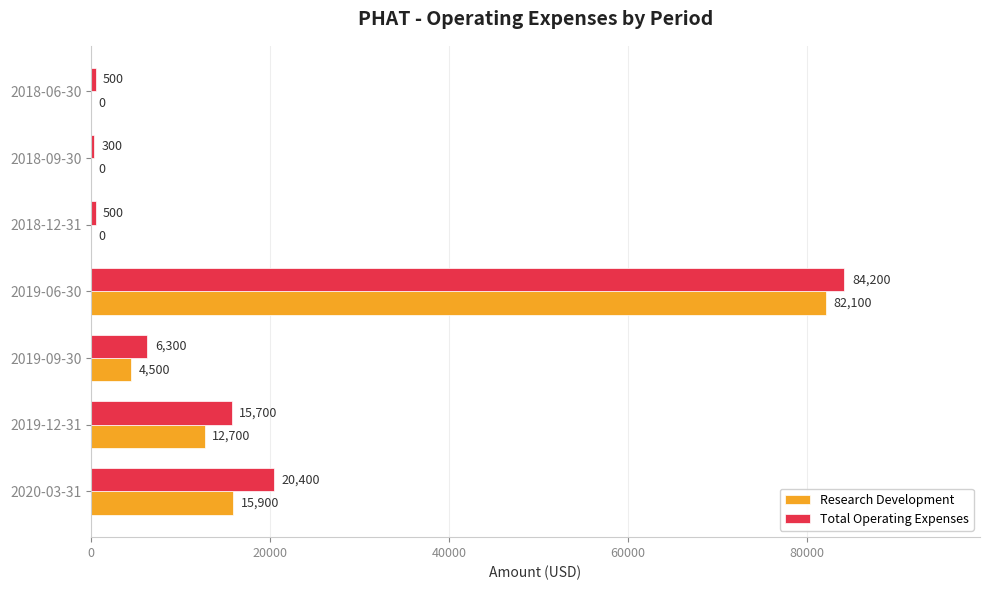

The Total Operating Expenses series shows 28766 at 2019-06-30. True or false?

False